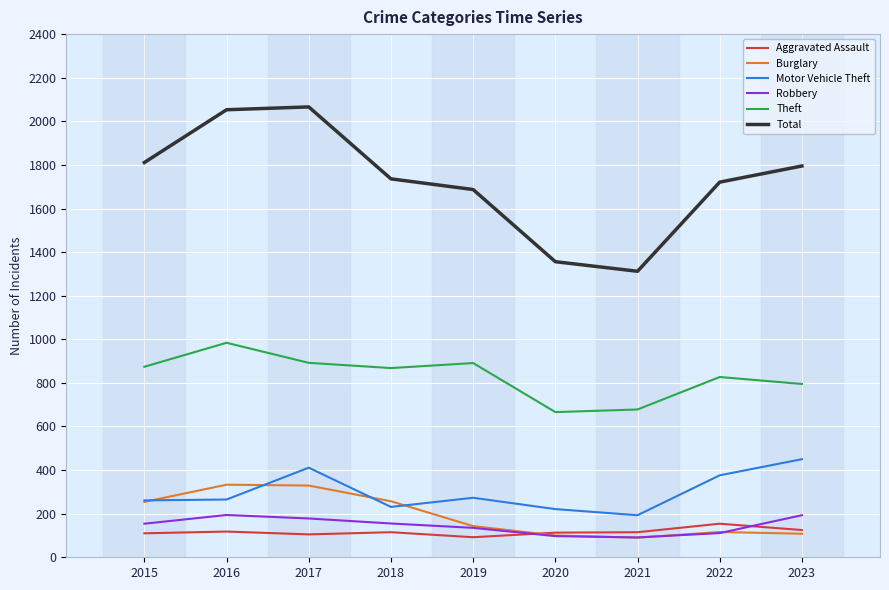

Which series has the largest range (max minus min)?

Total